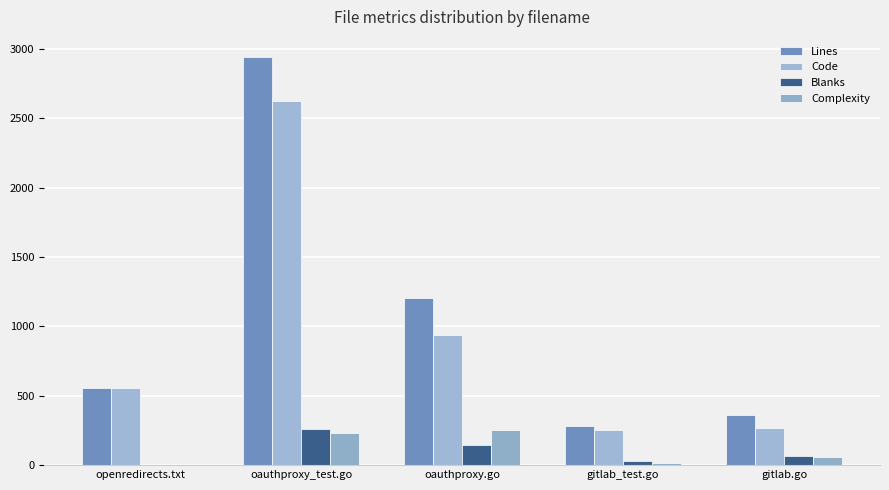

List the series in order of their peak value, lowest first.

Complexity, Blanks, Code, Lines